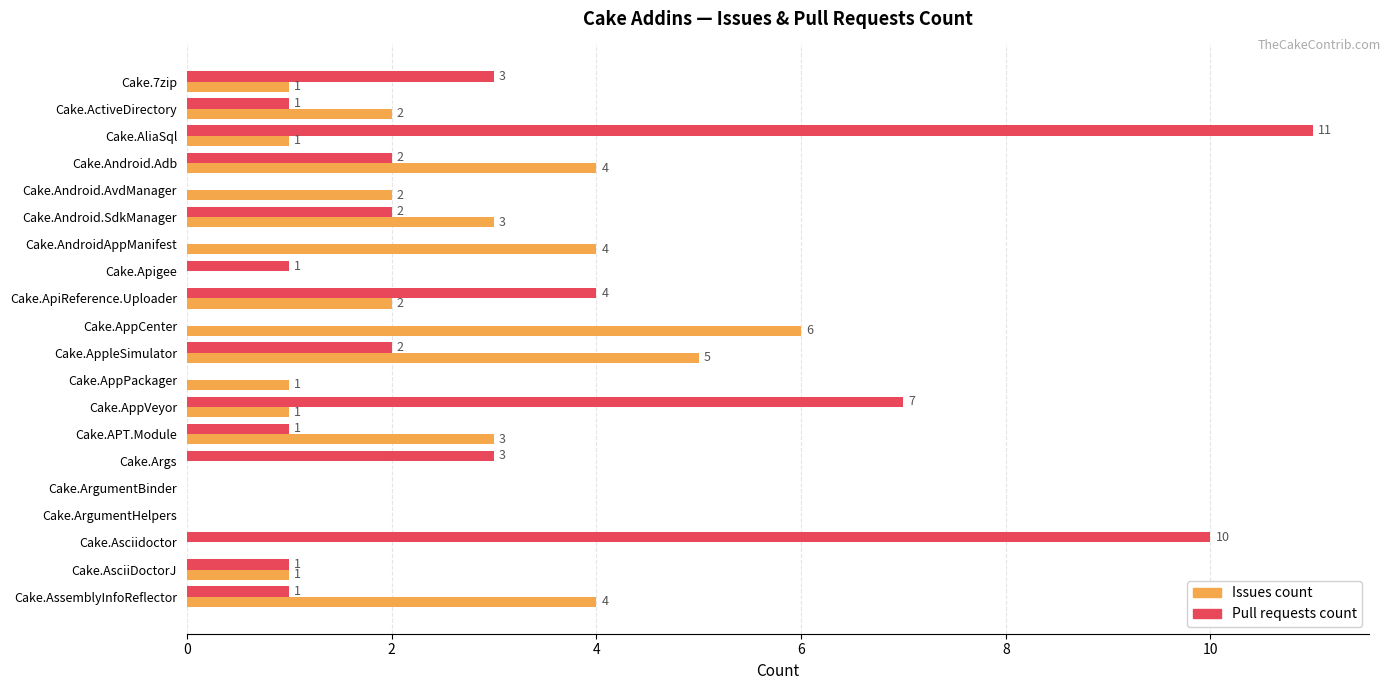

At which category does the chart reach its peak across all series?

Cake.AliaSql